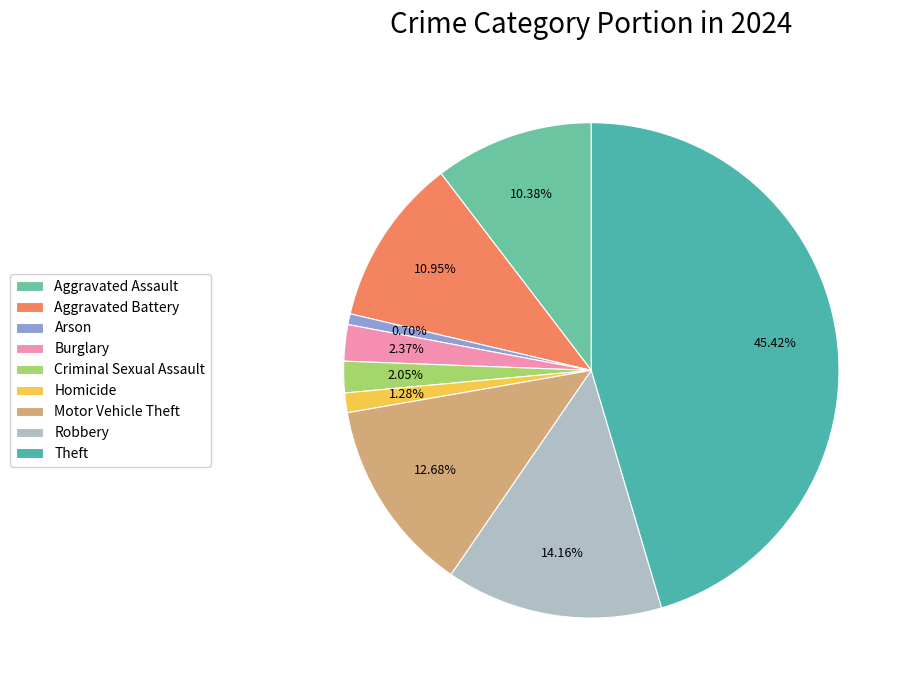

Count the number of slices in the pie.

9